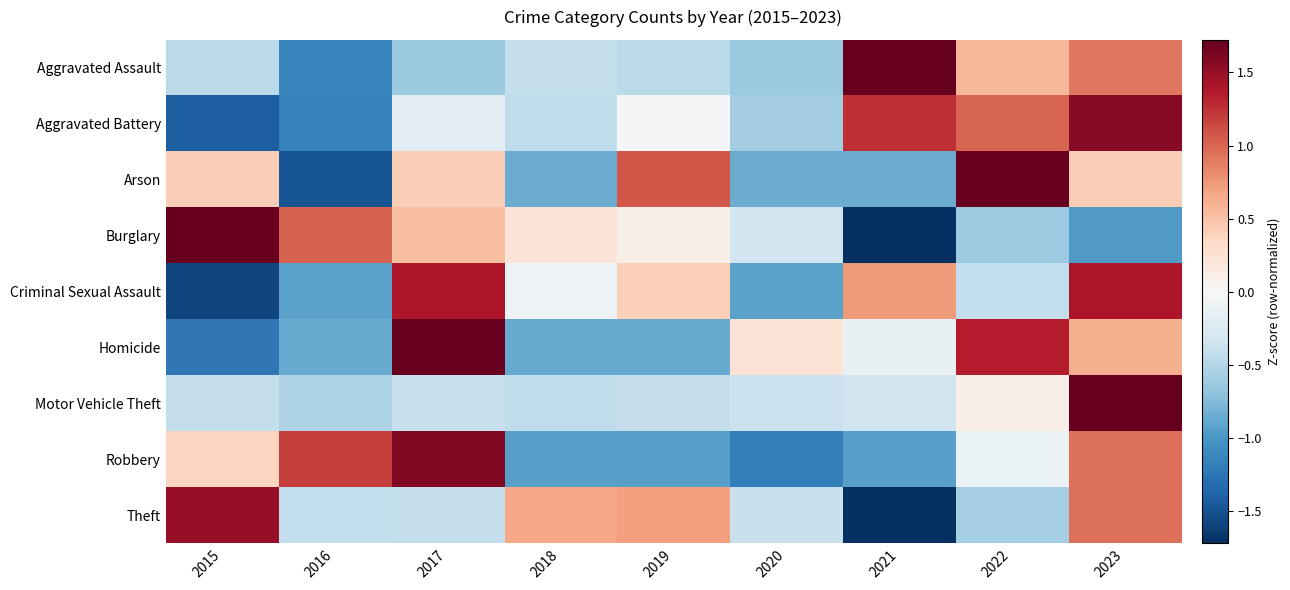

Rank the series by their maximum value, from highest to lowest.

Motor Vehicle Theft, Aggravated Assault, Burglary, Homicide, Arson, Robbery, Aggravated Battery, Theft, Criminal Sexual Assault